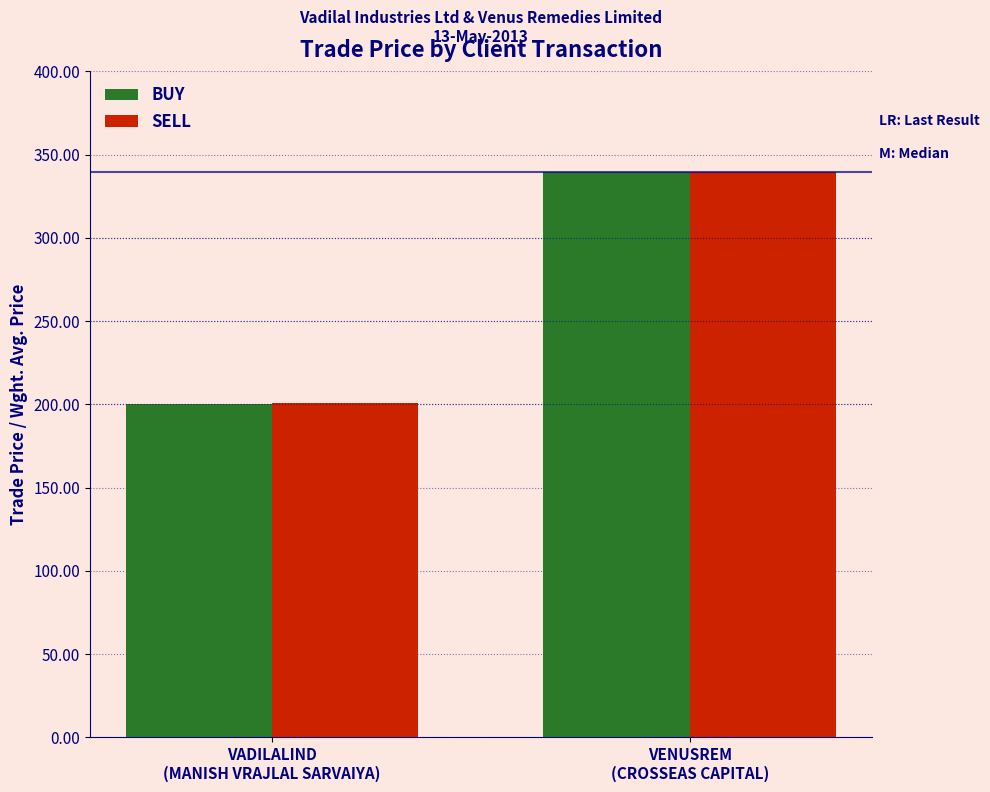

What is the total value across all series at VENUSREM
(CROSSEAS CAPITAL)?

678.9